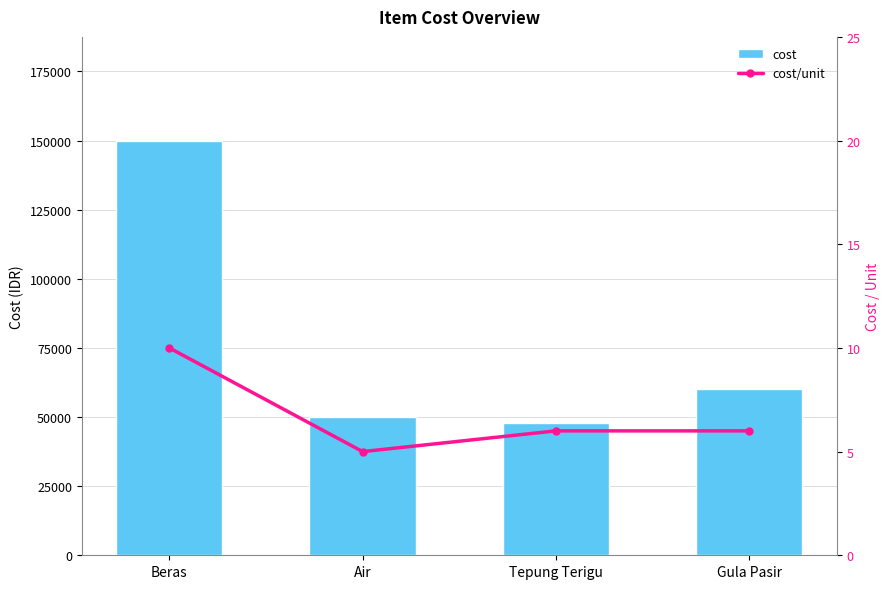

How many values in the cost/unit series are below 6?

1